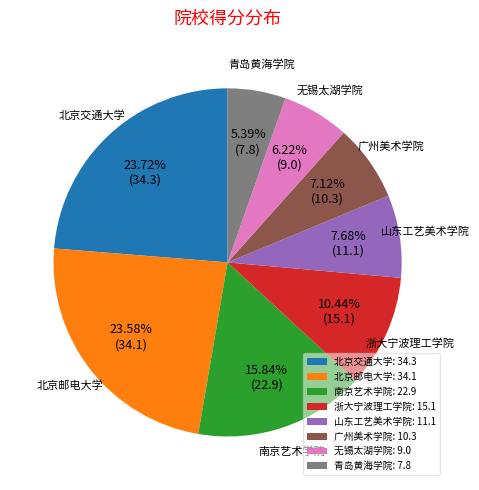

Combined, what portion of the pie is 青岛黄海学院 and 浙大宁波理工学院?

15.8%